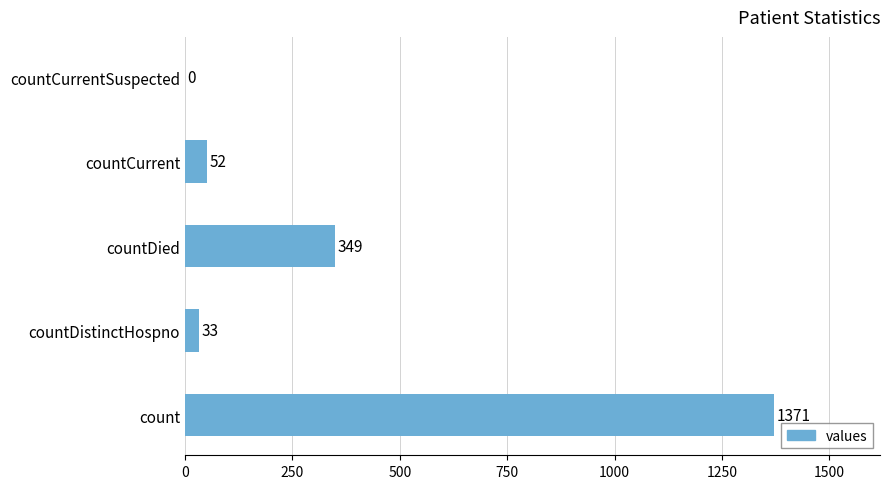

What is the ratio of the value at count to the value at countDied?

3.9